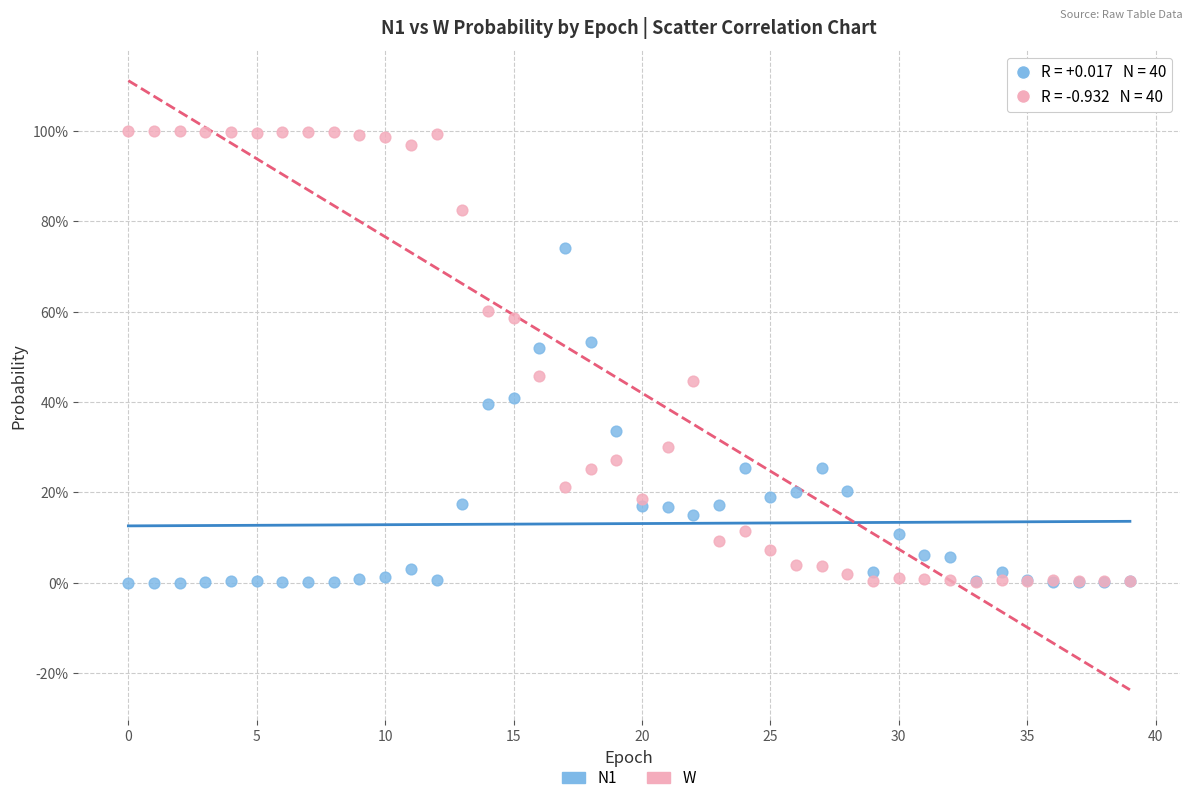

What are all the series names shown in the legend?

N1, W